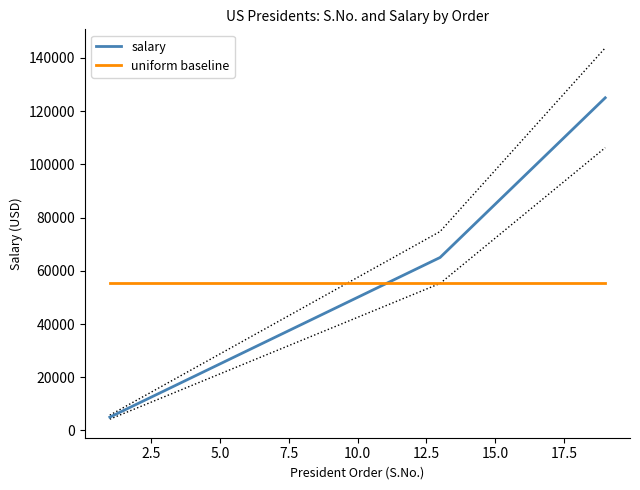

At how many categories does at least one series exceed 51524?

19